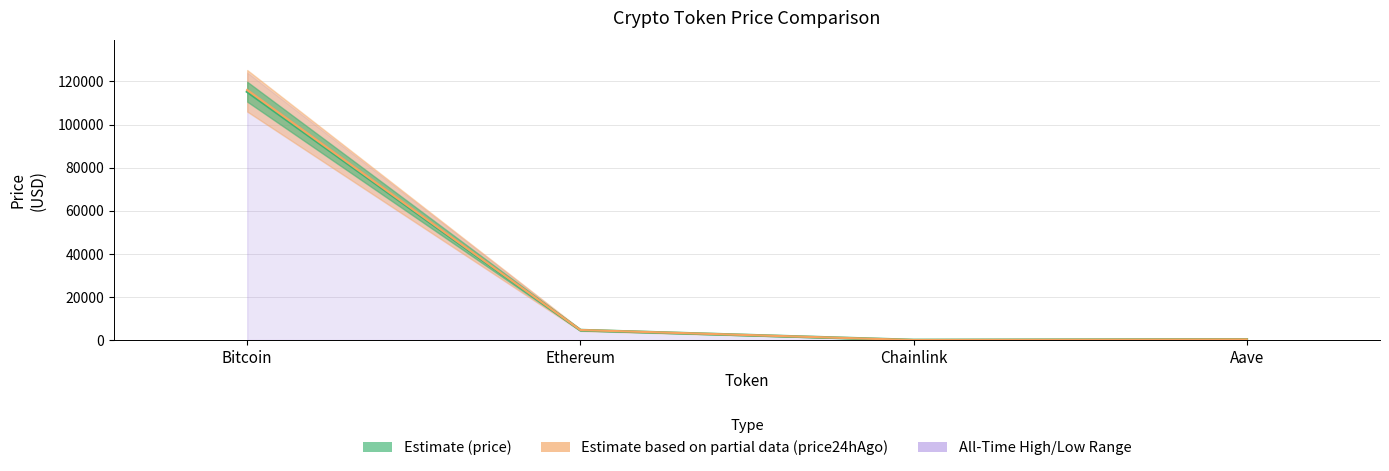

Which category has the lowest value across all series?

Chainlink